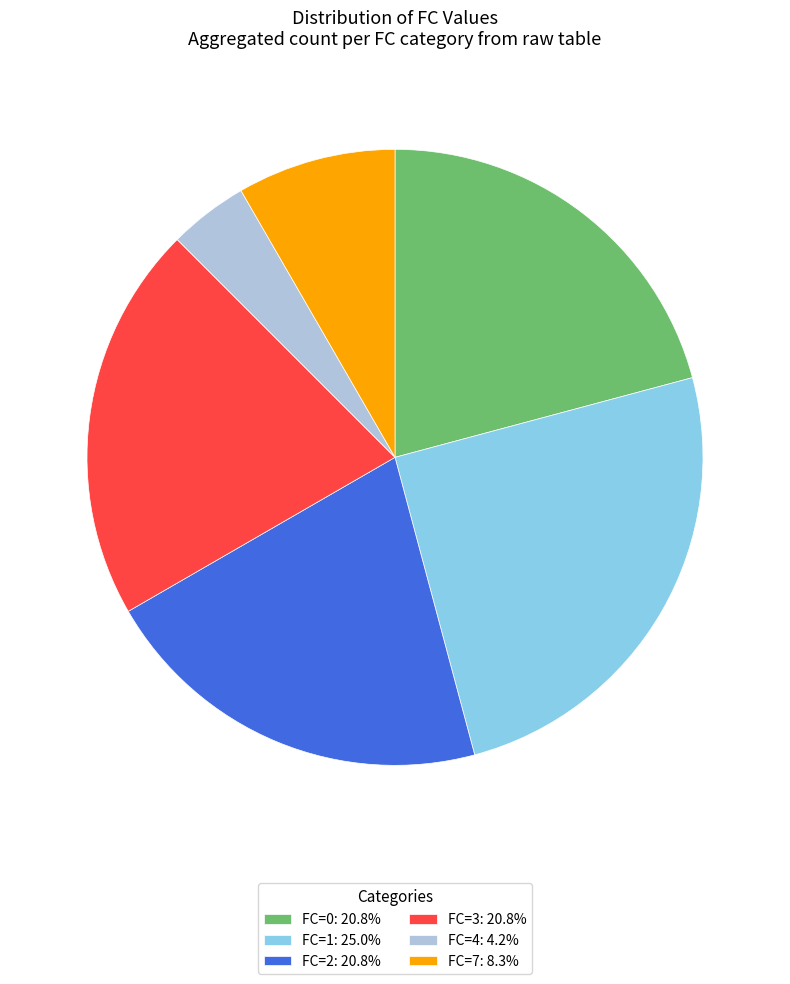

Is FC=2: 20.8% the majority of the pie?

No